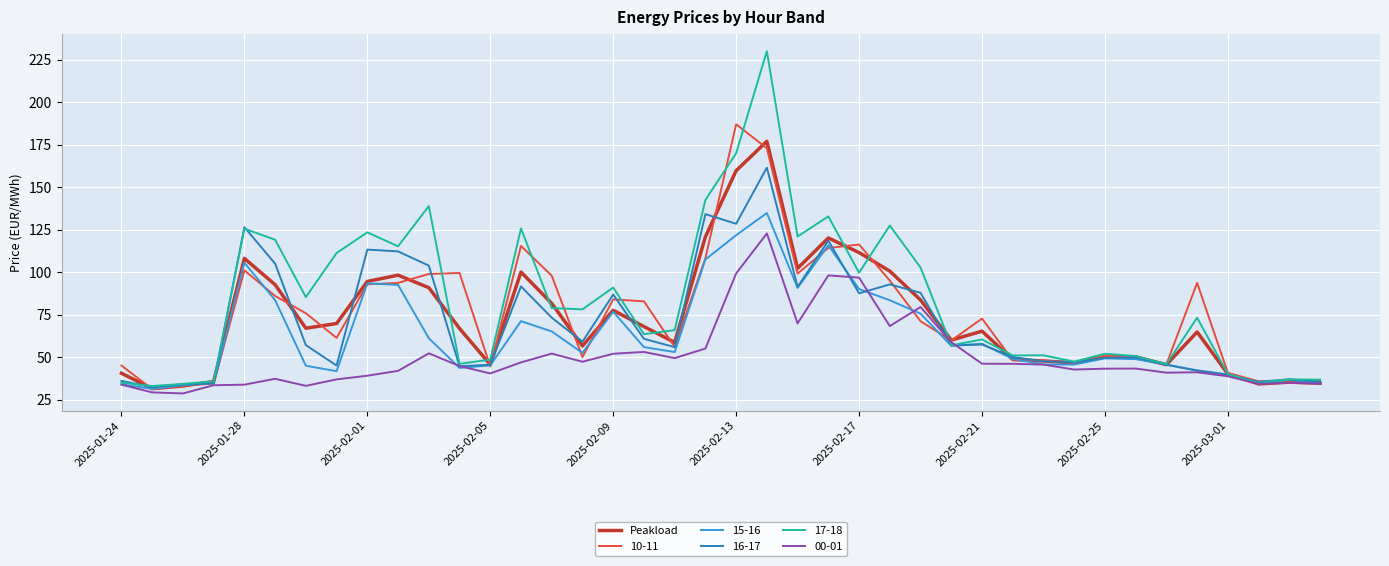

Which series has the largest range (max minus min)?

17-18